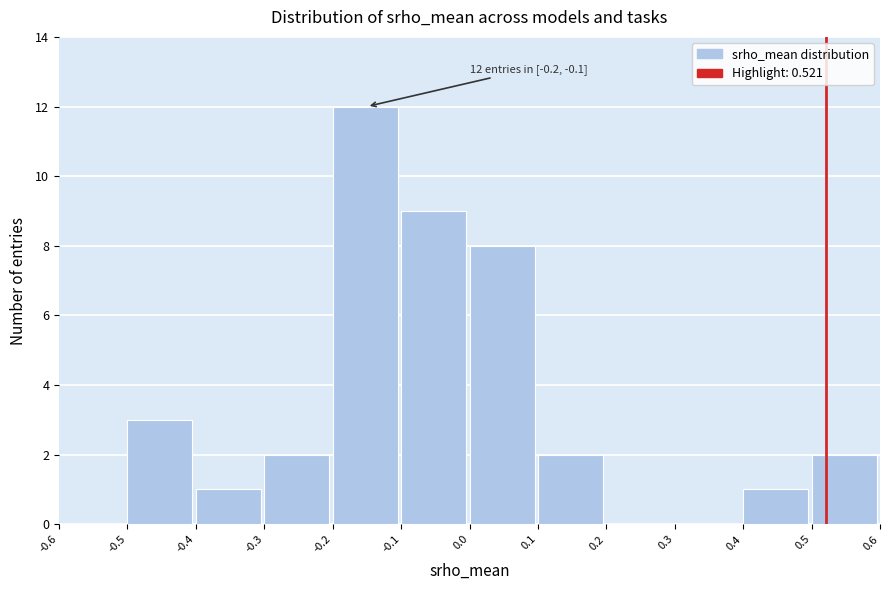

Over which range of the x-axis is the bar tallest?

-0.2 to -0.1